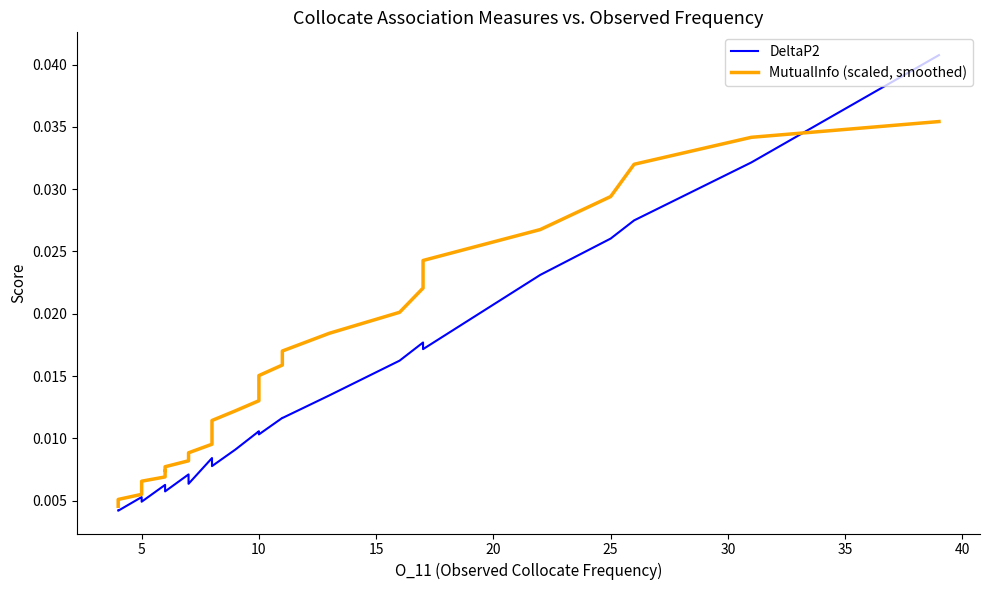

True or false: MutualInfo (scaled, smoothed) and DeltaP2 intersect in this chart.

True